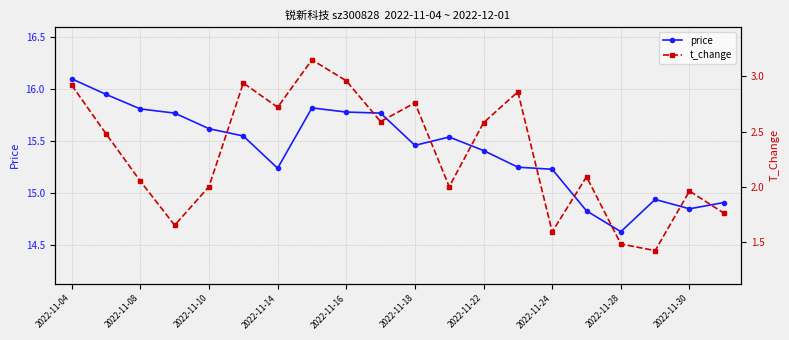

Count the number of categories in the chart.

20